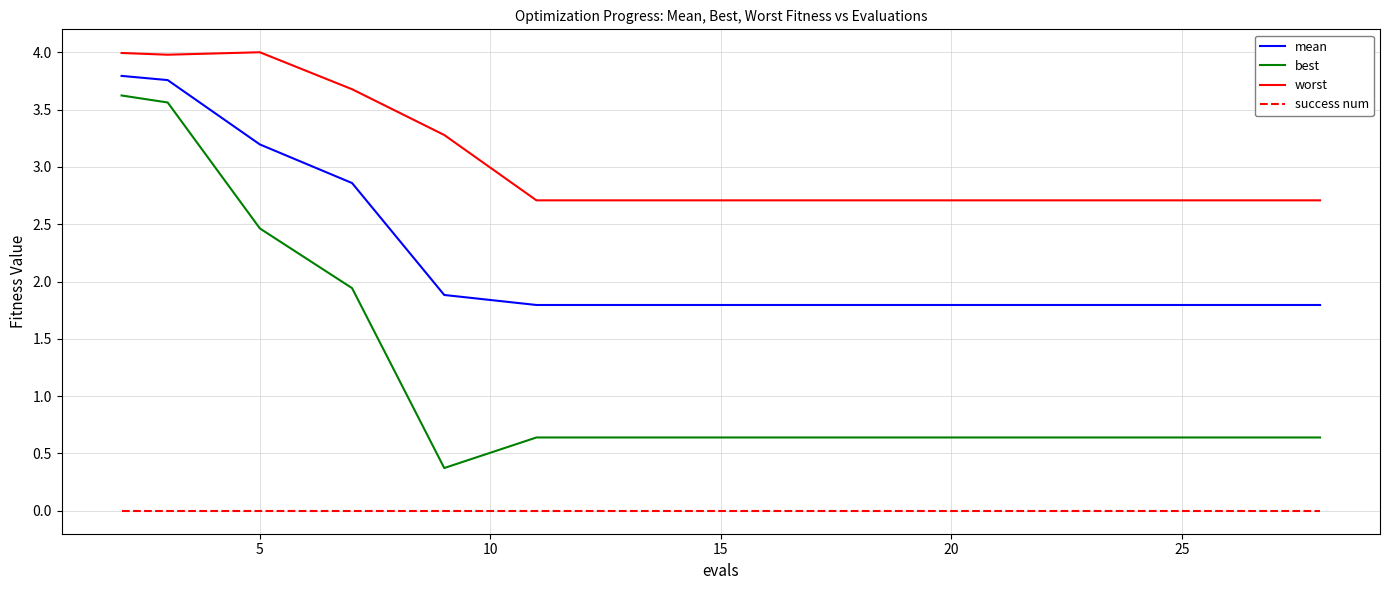

Which series has the largest total across all categories?

worst